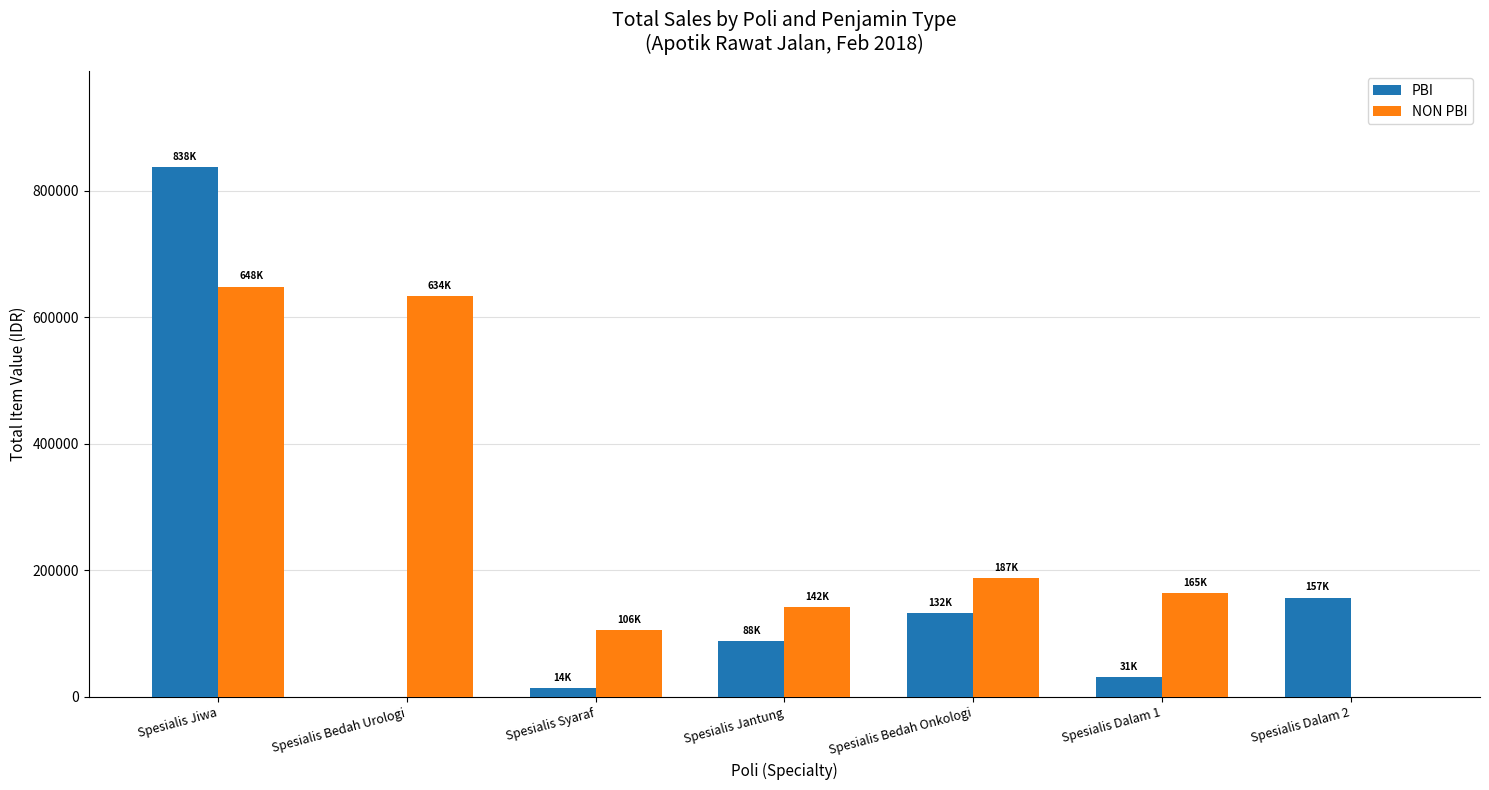

What is the sum of all PBI values?

1260169